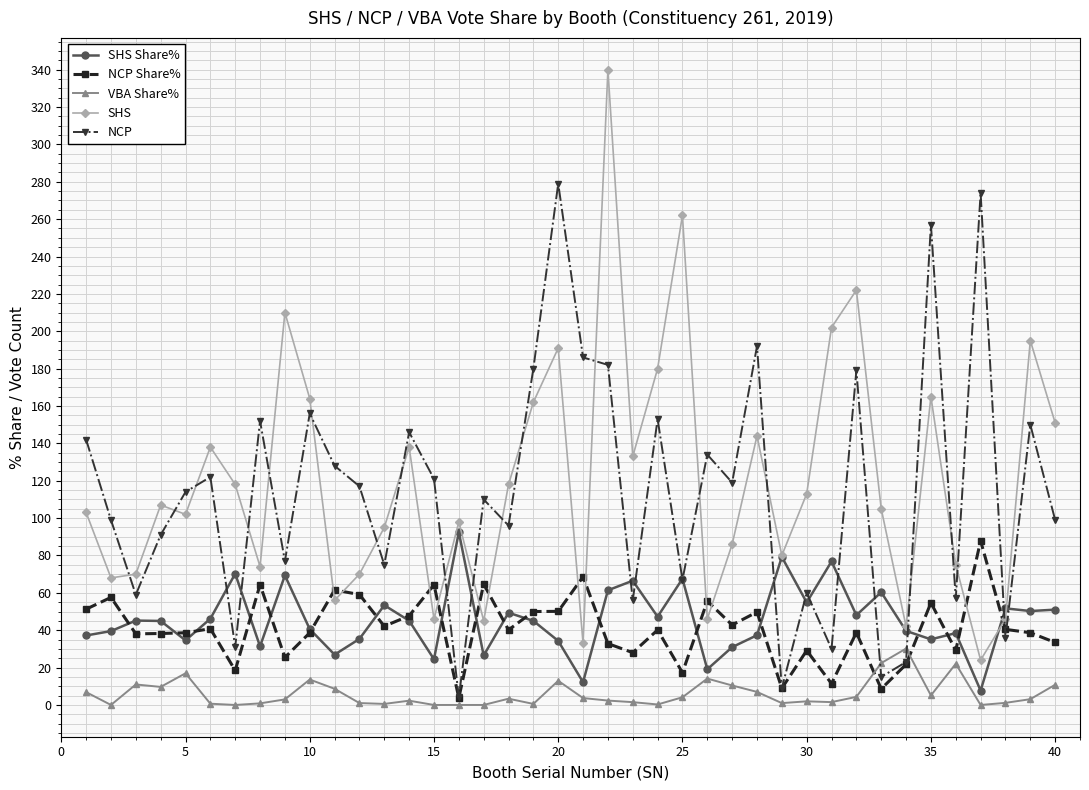

True or false: VBA Share% and SHS intersect in this chart.

False